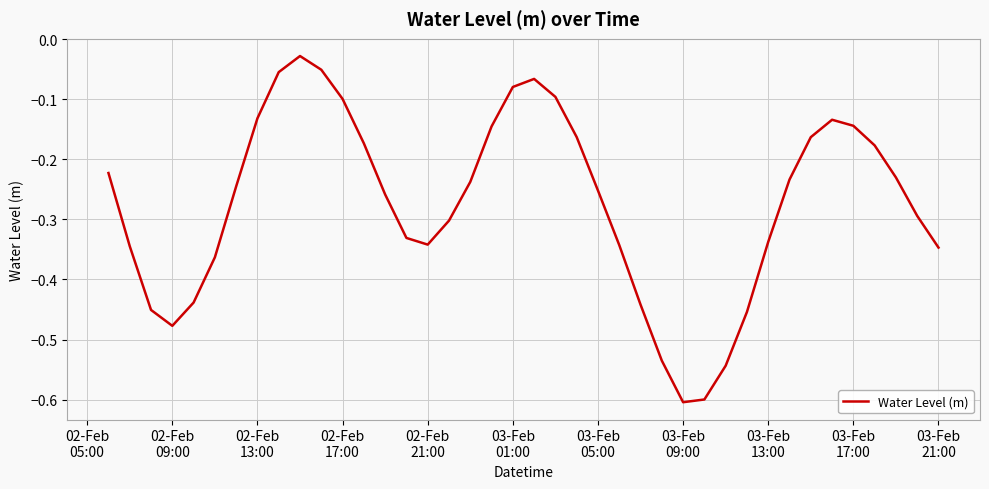

True or false: the data has more than 2 interior local peaks.

True